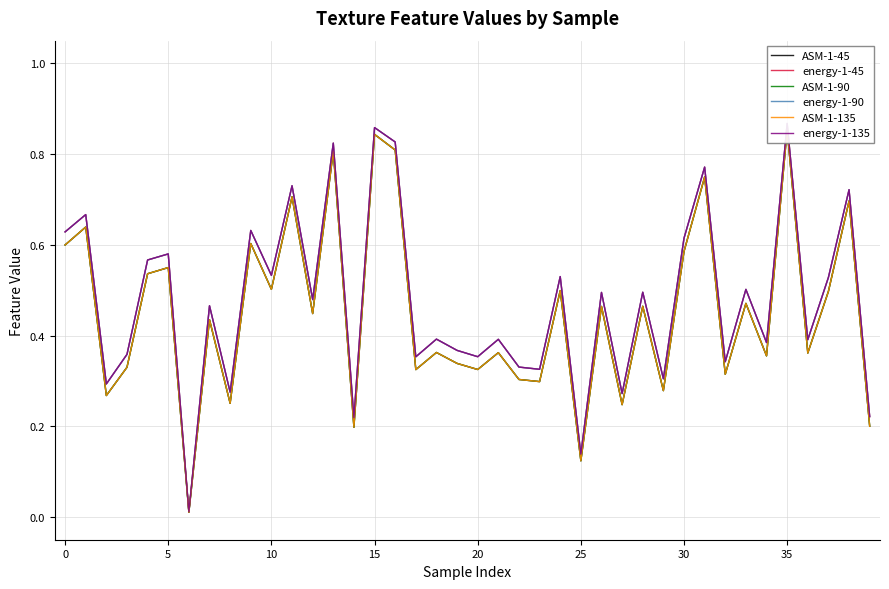

The value of ASM-1-90 at 33 is 0.5. True or false?

True